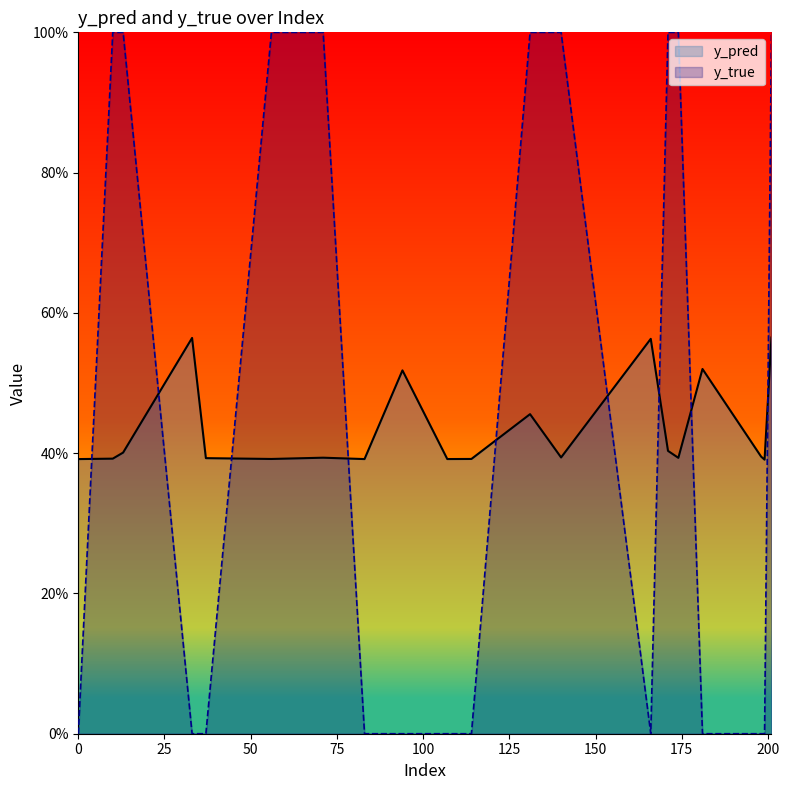

What are all the series names shown in the legend?

y_pred, y_true